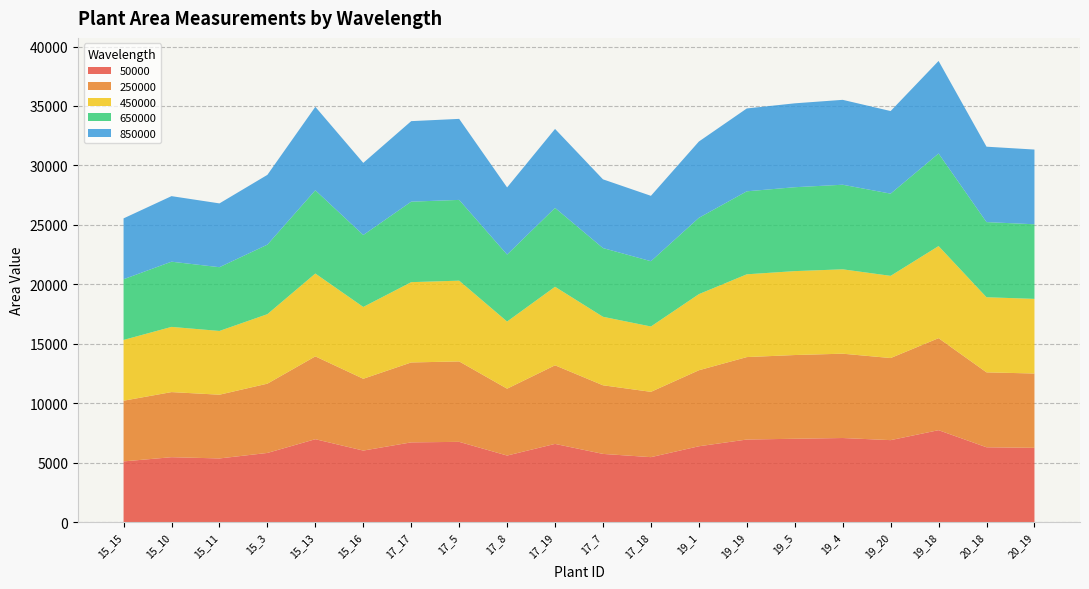

Reading right to left, extract all data points from this chart.

50000: 20_19=6244.2	20_18=6291.0	19_18=7729.2	19_20=6891.6	19_4=7069.8	19_5=7007.5	19_19=6942.2	19_1=6375.1	17_18=5460.0	17_7=5733.1	17_19=6573.9	17_8=5594.3	17_5=6746.8	17_17=6703.6	15_16=6013.1	15_13=6969.8	15_3=5814.6	15_11=5351.6	15_10=5456.5	15_15=5102.6
250000: 20_19=6251.1	20_18=6302.2	19_18=7739.7	19_20=6905.9	19_4=7093.4	19_5=7042.8	19_19=6935.5	19_1=6394.0	17_18=5493.5	17_7=5772.0	17_19=6611.9	17_8=5625.5	17_5=6765.7	17_17=6722.1	15_16=6040.7	15_13=6967.0	15_3=5827.2	15_11=5361.5	15_10=5475.9	15_15=5105.5
450000: 20_19=6279.5	20_18=6318.3	19_18=7747.2	19_20=6913.4	19_4=7097.6	19_5=7059.1	19_19=6963.8	19_1=6403.2	17_18=5497.4	17_7=5762.9	17_19=6607.4	17_8=5648.4	17_5=6794.1	17_17=6755.7	15_16=6041.2	15_13=6969.7	15_3=5846.1	15_11=5363.6	15_10=5484.6	15_15=5112.6
650000: 20_19=6274.2	20_18=6321.9	19_18=7786.8	19_20=6915.0	19_4=7114.6	19_5=7057.8	19_19=6980.8	19_1=6419.1	17_18=5492.3	17_7=5779.3	17_19=6635.5	17_8=5632.2	17_5=6793.4	17_17=6769.9	15_16=6052.7	15_13=7003.2	15_3=5848.7	15_11=5362.5	15_10=5484.2	15_15=5105.5
850000: 20_19=6285.9	20_18=6342.8	19_18=7785.8	19_20=6947.3	19_4=7141.7	19_5=7056.7	19_19=6970.2	19_1=6417.9	17_18=5499.4	17_7=5781.6	17_19=6641.1	17_8=5648.5	17_5=6815.4	17_17=6774.0	15_16=6065.9	15_13=7019.1	15_3=5870.1	15_11=5366.3	15_10=5515.2	15_15=5119.2